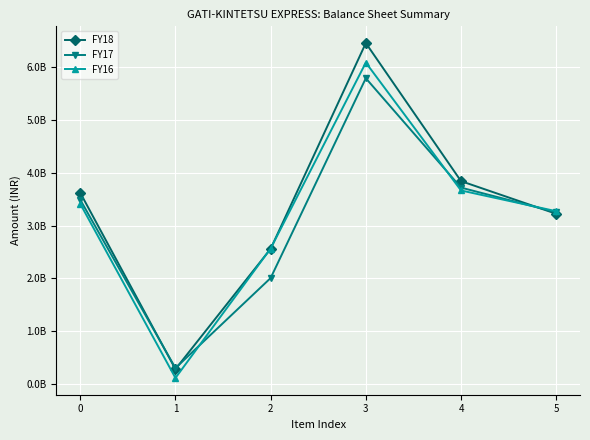

Which has a higher value, 3 or 0?

3